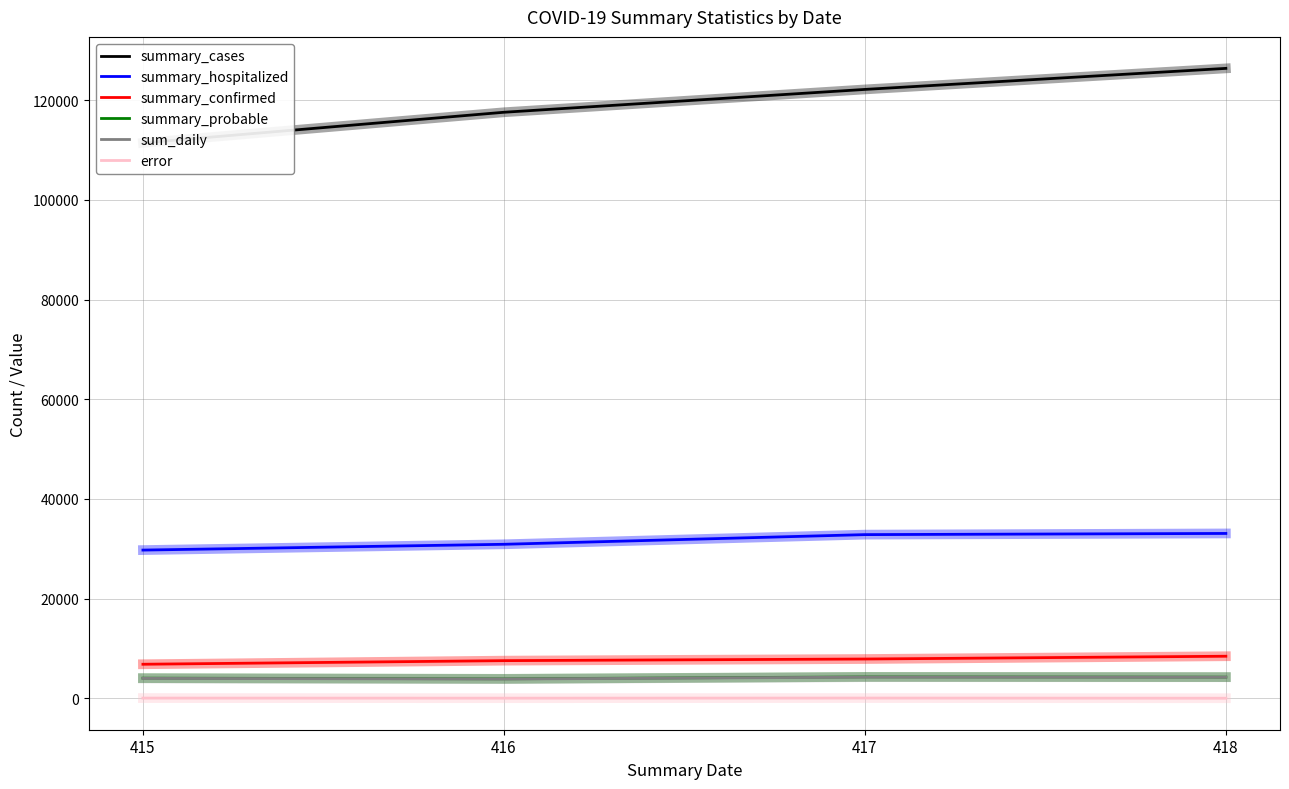

True or false: summary_probable has more than 2 interior local peaks.

False